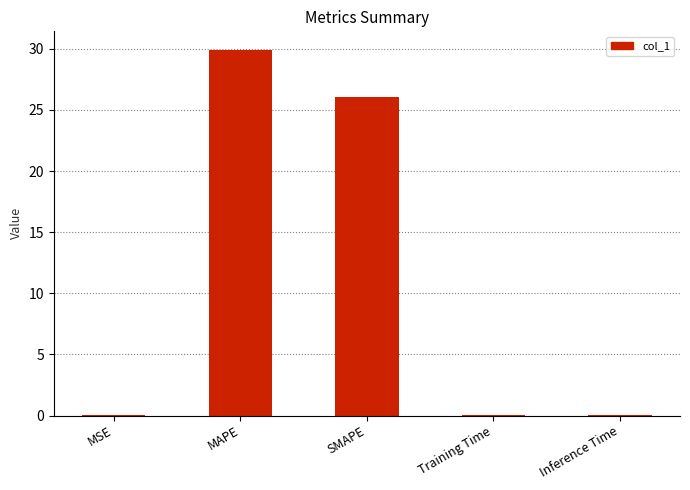

Does the chart contain stacked bars?

No